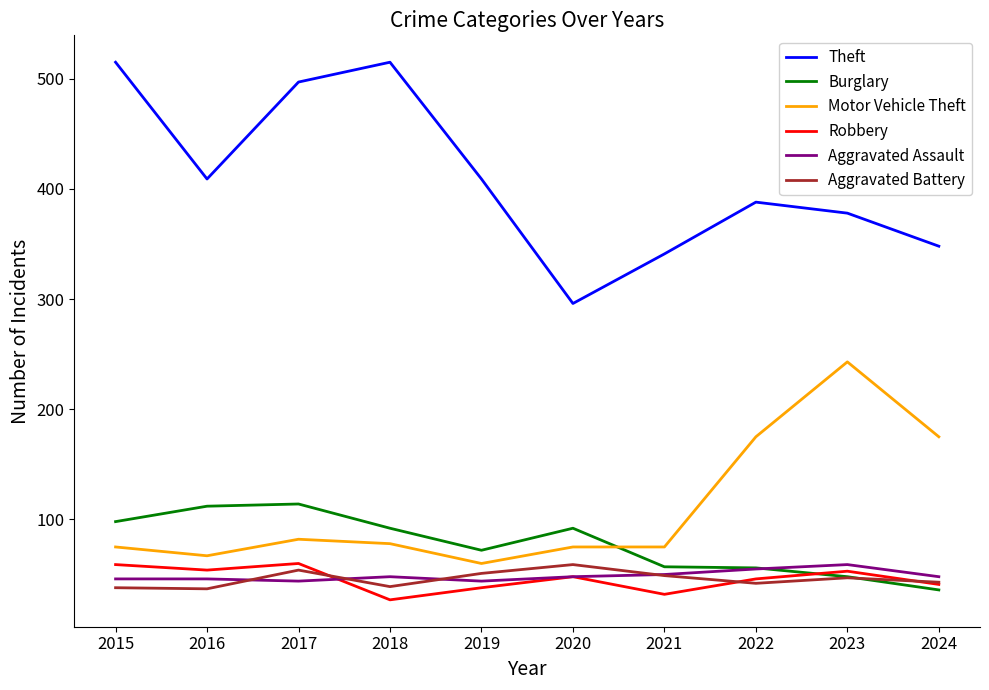

The value of Robbery at 2016 is 54. True or false?

True